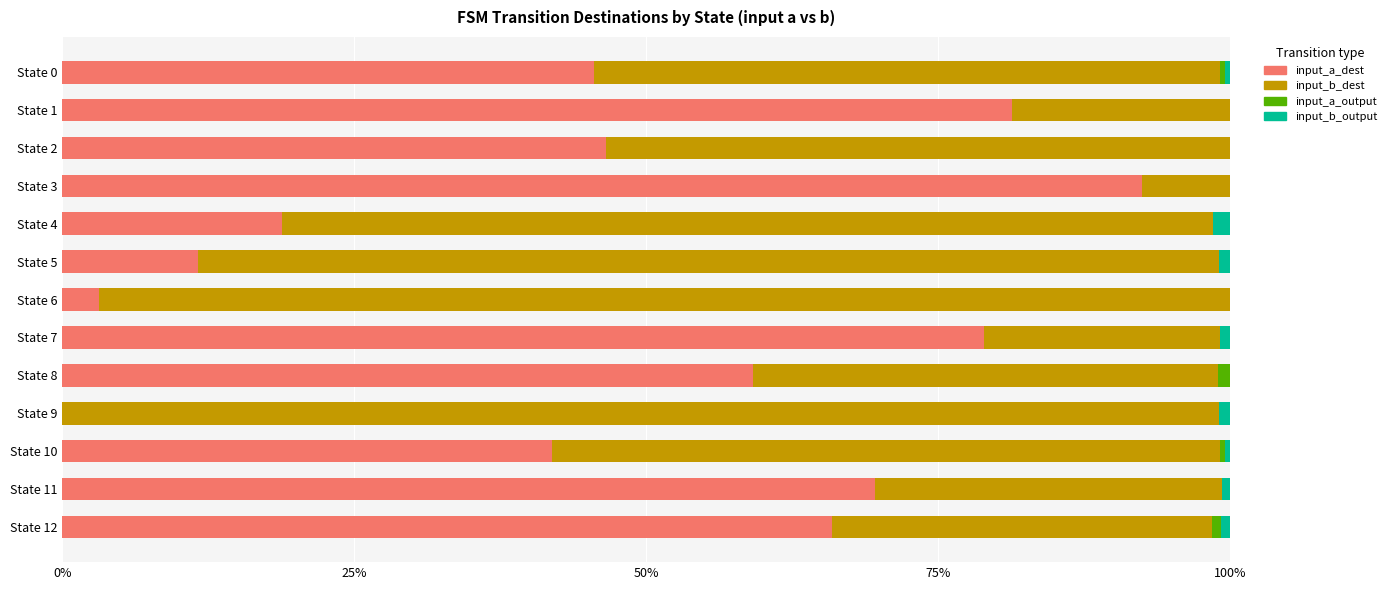

True or false: input_a_dest has a value of 18.8 at State 4.

True